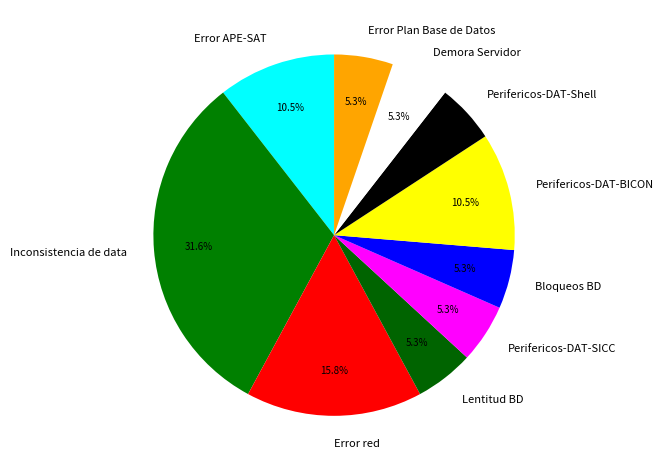

Which slice is the largest?

Inconsistencia de data